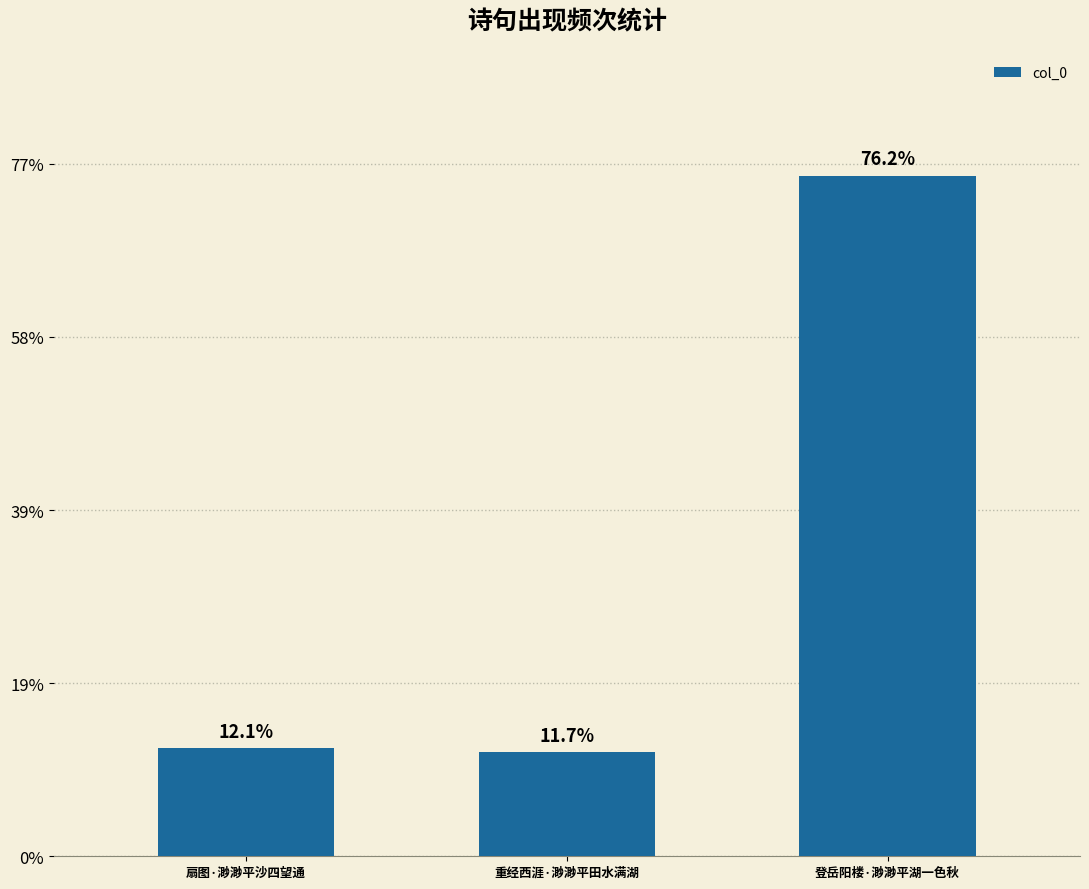

Does the chart contain any negative values?

No